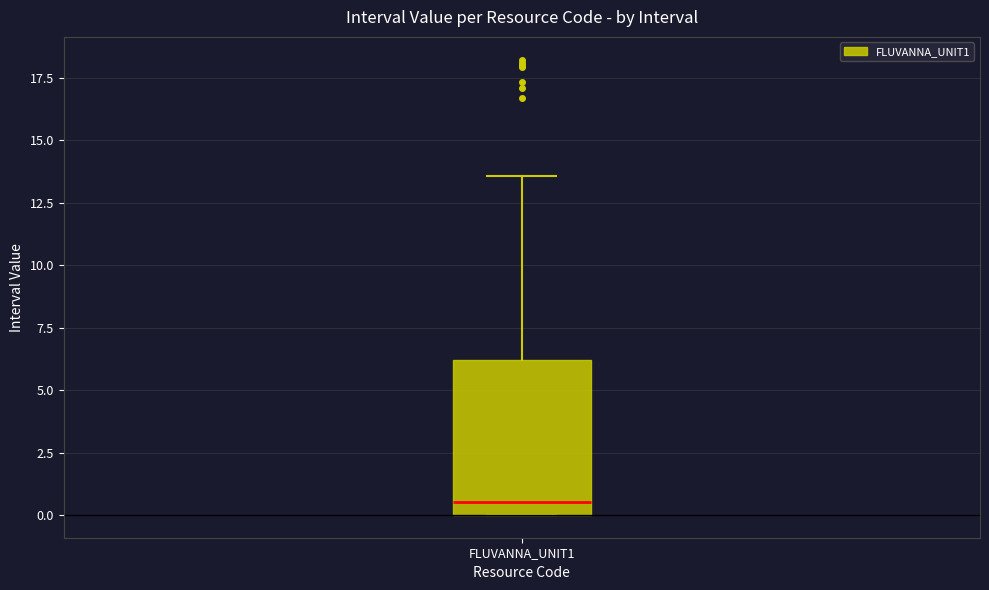

Read this box plot against the y-axis: the position of the median line, the range covered by the box, and the ends of both whiskers. The values are not printed on the chart, so give them approximately, as read against the axis.

median 0.5, box 0.0 to 6.0, whiskers 0.0 to 13.5